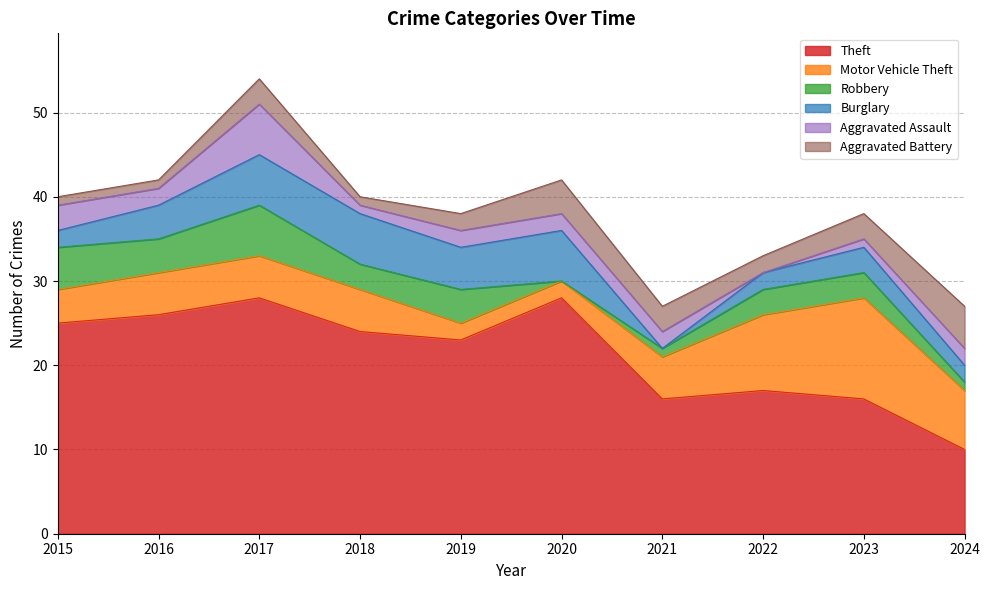

At which category does the chart reach its minimum across all series?

2020